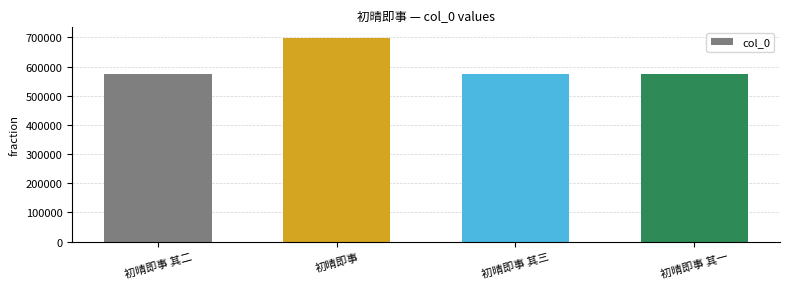

The chart shows a value of 947291 at 初晴即事 其三. True or false?

False